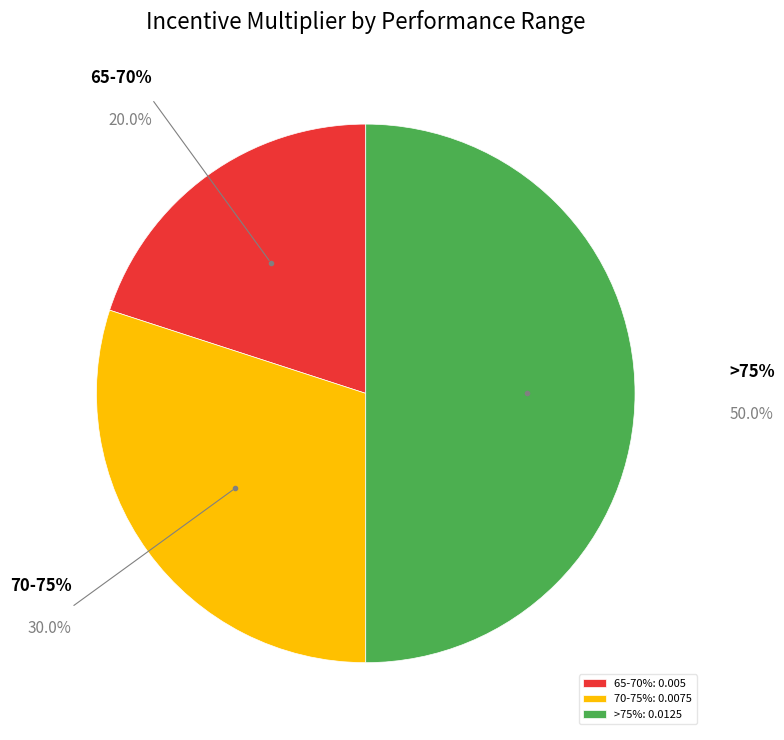

Does 65-70% represent more than half of the total?

No